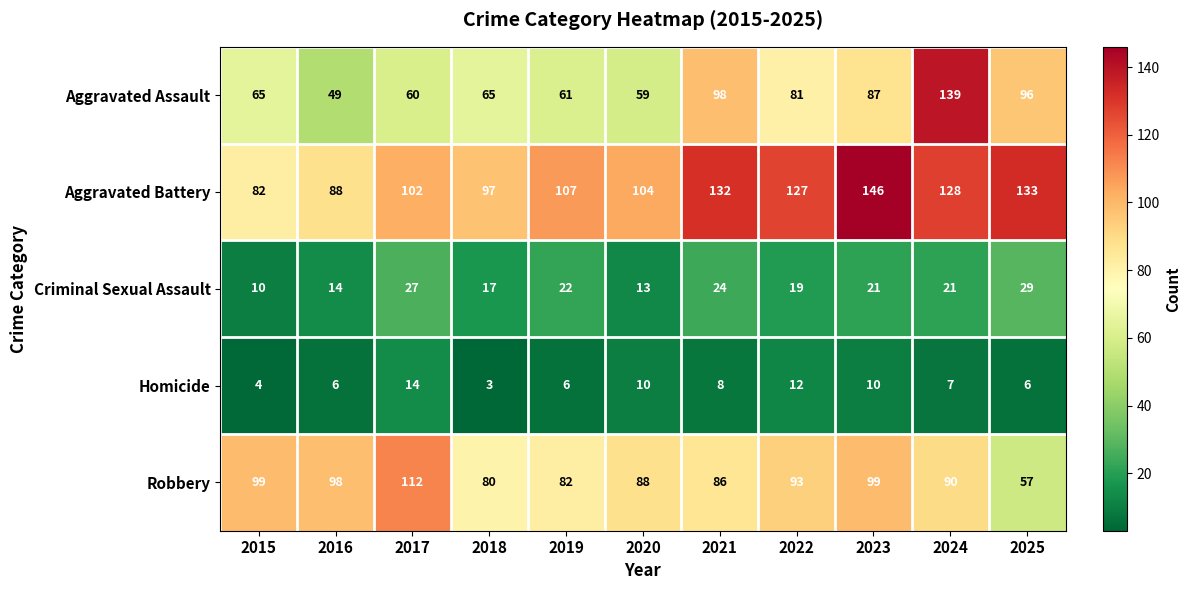

Which series has the largest range (max minus min)?

Aggravated Assault